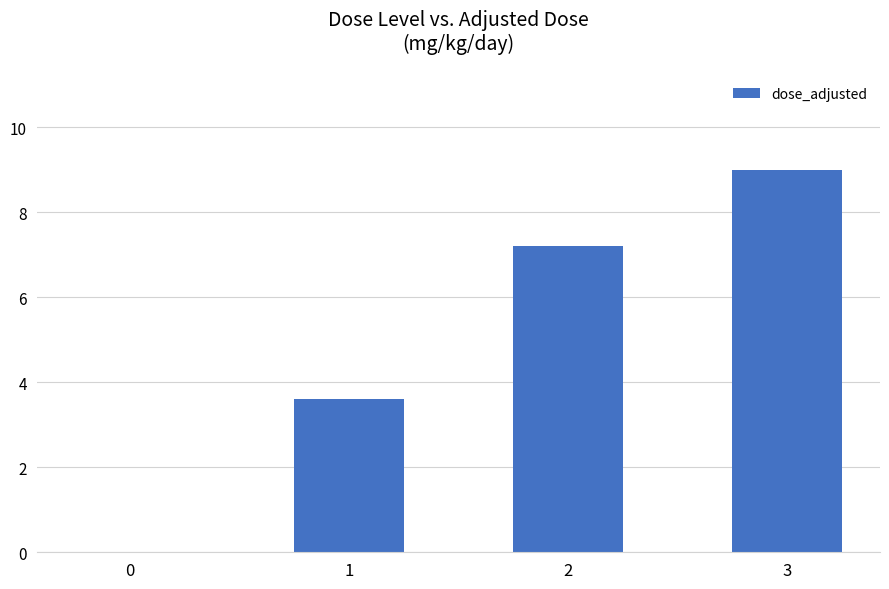

The chart shows a value of 7.2 at 2. True or false?

True